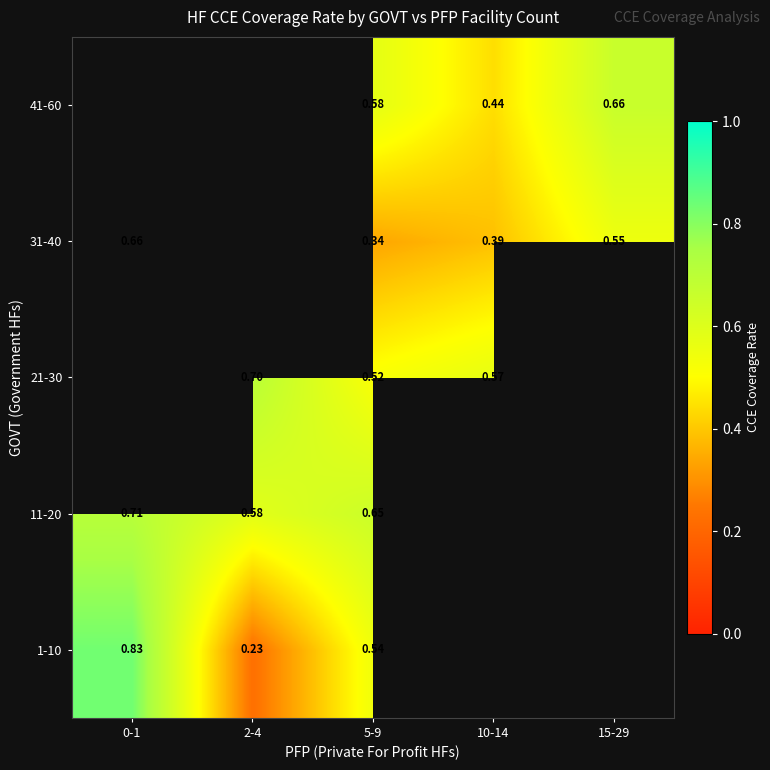

Is the value of 21-30 at 5-9 greater than the value of 31-40 at 15-29?

No